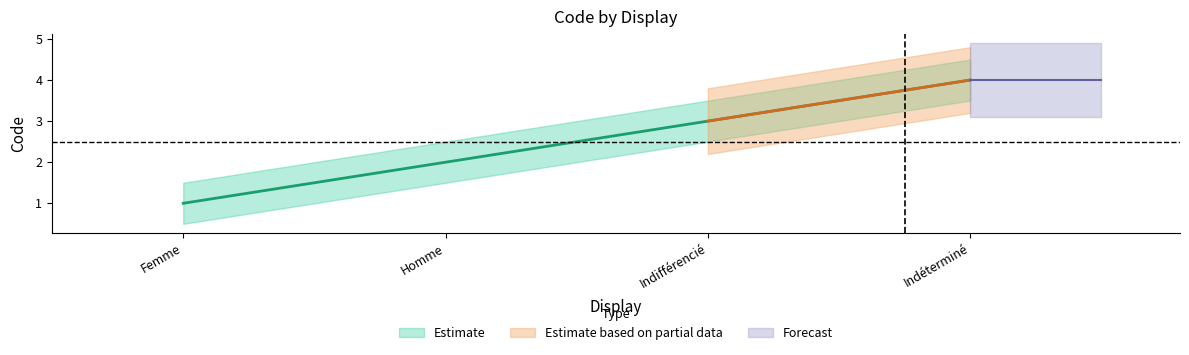

What is the smallest value displayed?

1